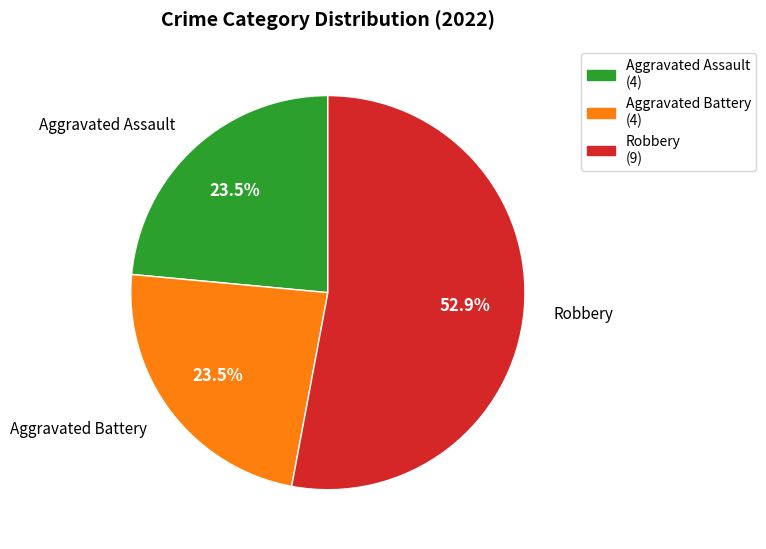

Which category has the biggest portion of the pie?

Robbery